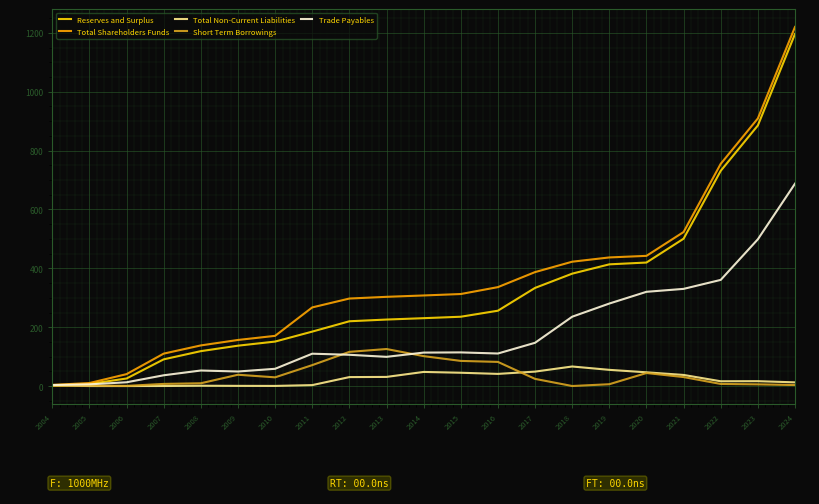

True or false: Trade Payables has a value of 53.2 at 2008.

True